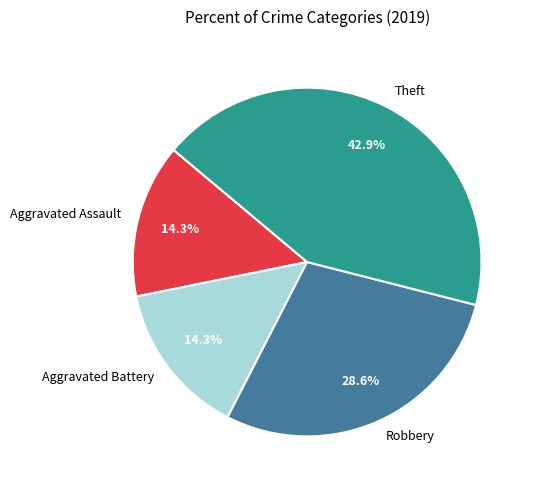

Is it true that Theft is 43% of the pie?

True